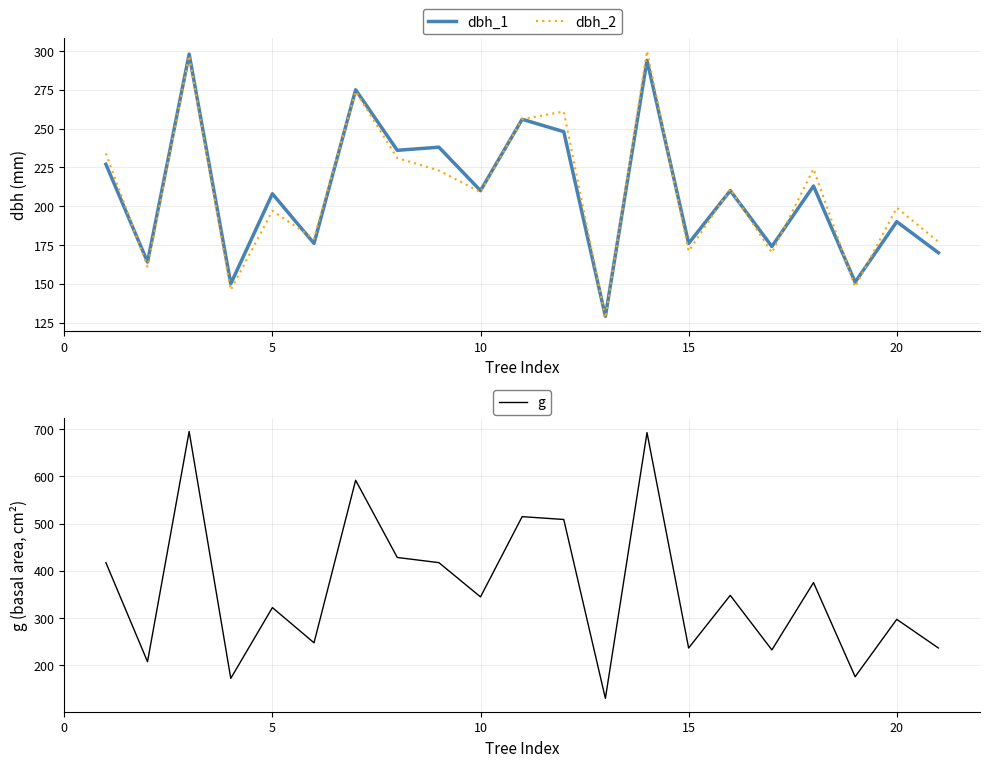

The value of dbh_2 at 5 is 197. True or false?

True